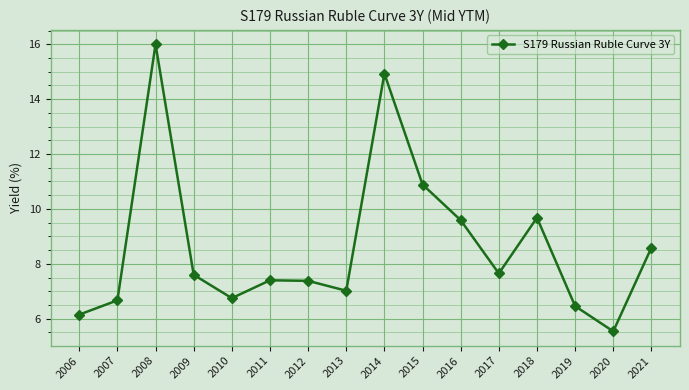

What is the approximate value at 2015?

10.9